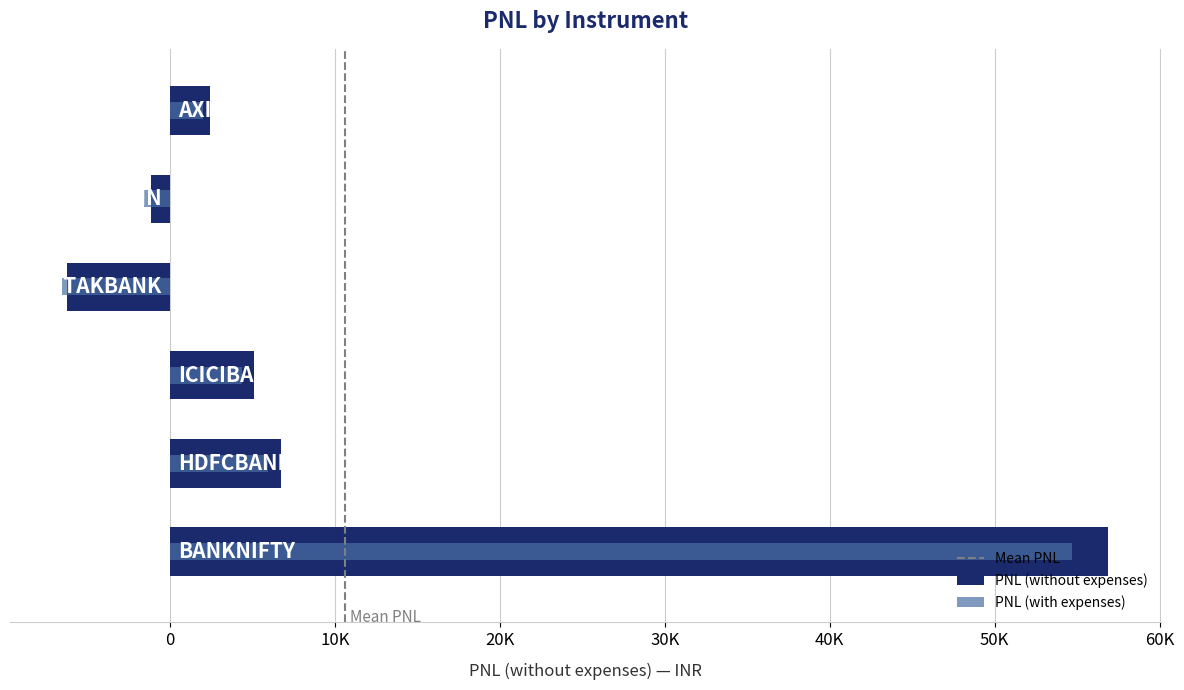

How many bars are there in each group?

2